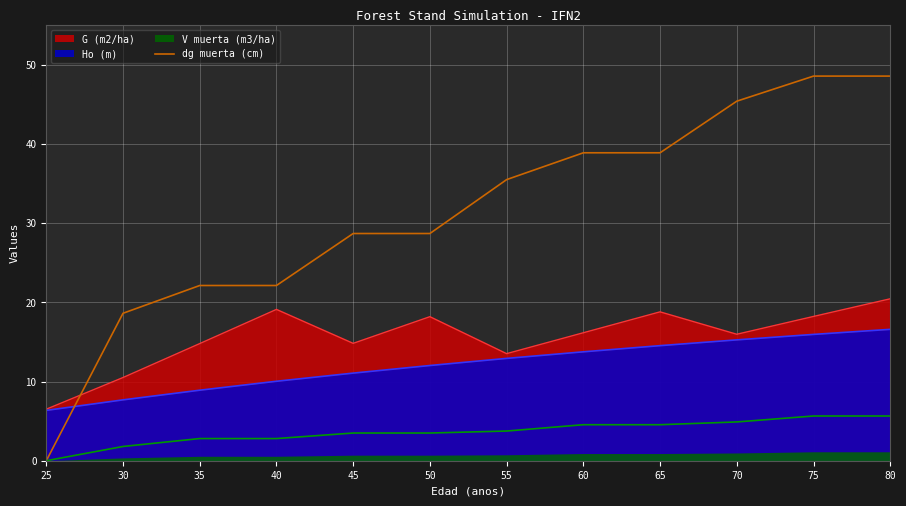

Is it true that the value at 65 is 9.0?

False